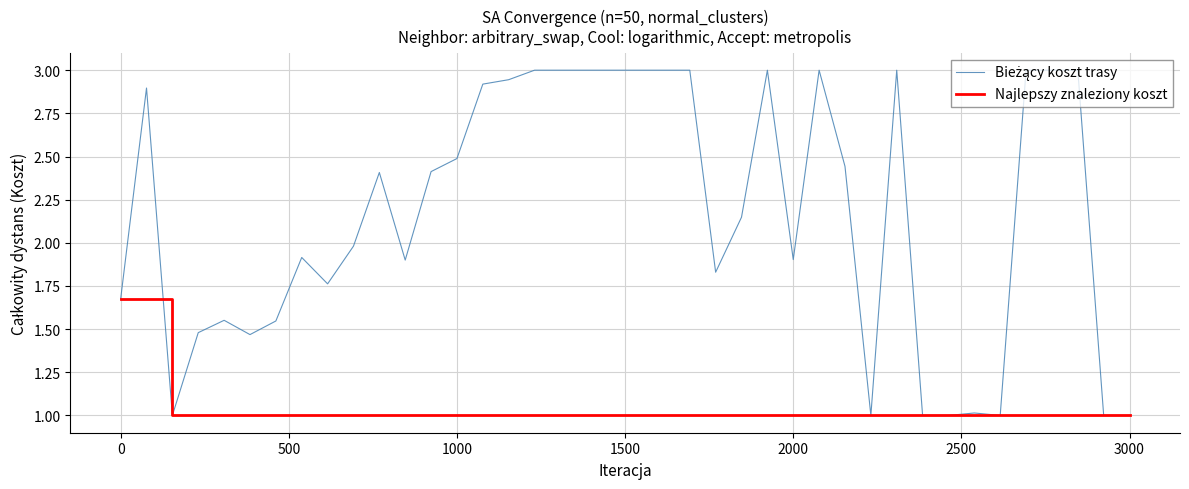

What is the minimum value shown in the chart?

1.0